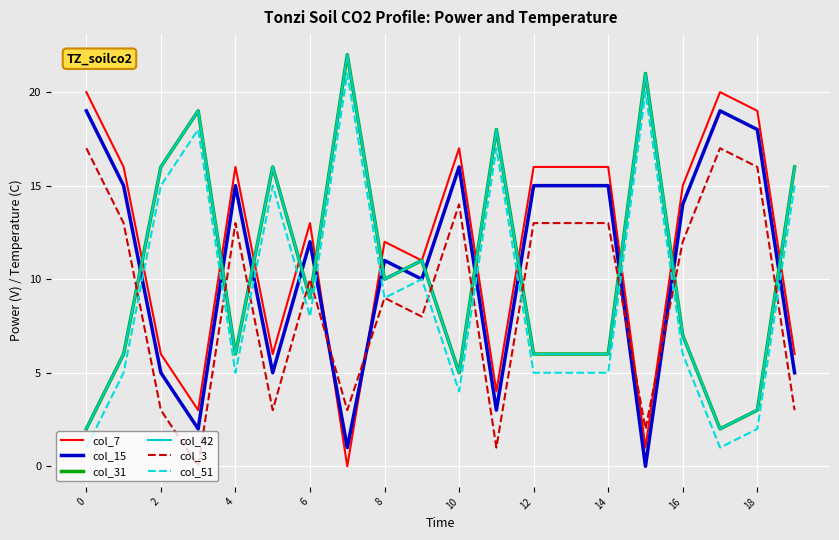

In col_51, how many points are lower than both neighbors (excluding endpoints)?

5